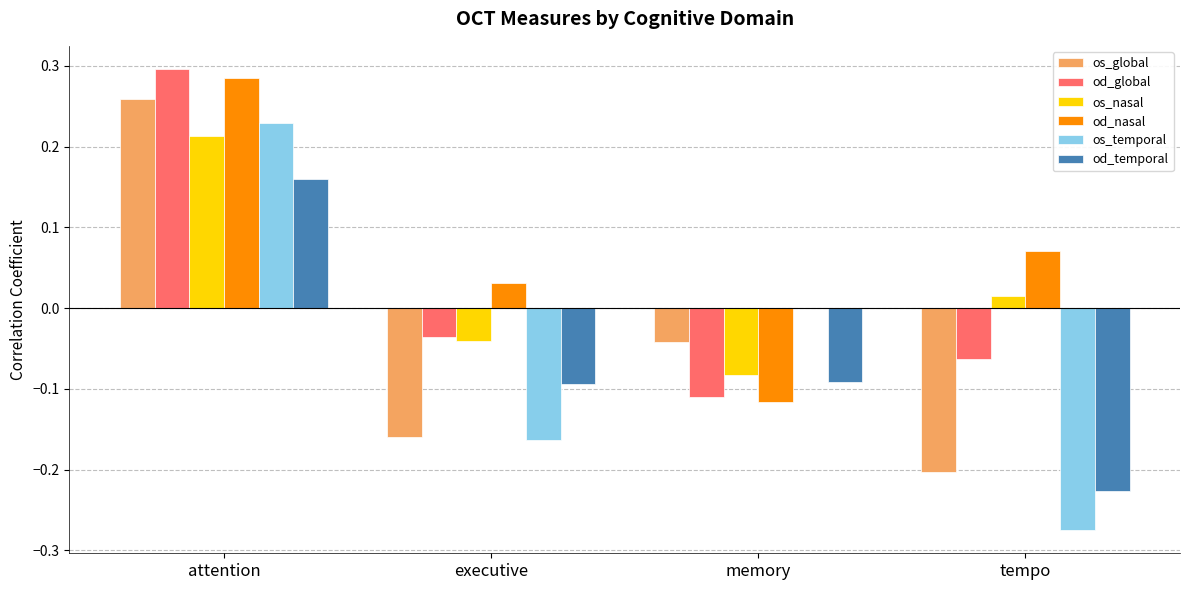

Are the bars grouped side by side (vs. stacked)?

Yes